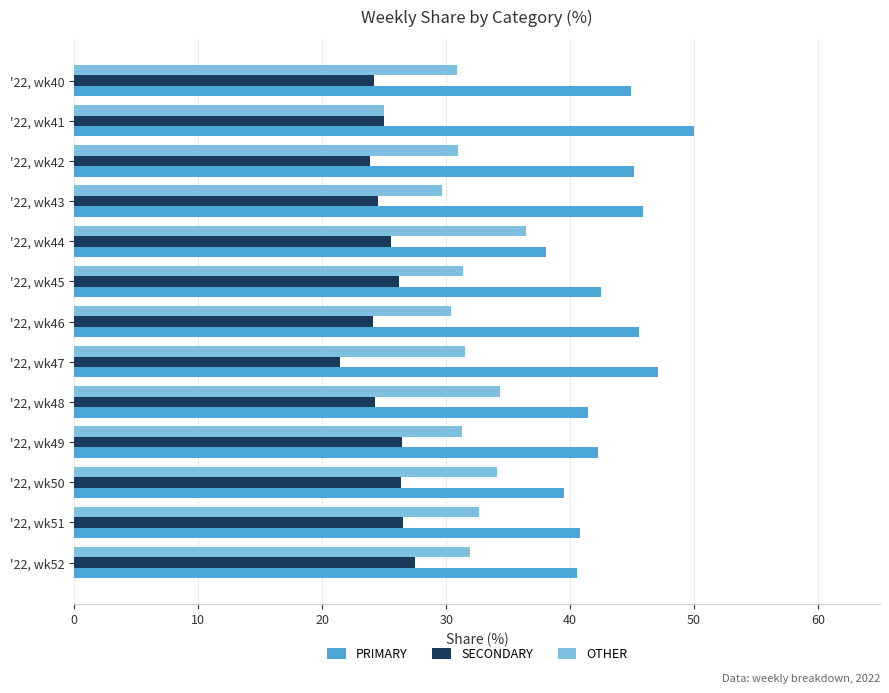

What is the difference between the highest and lowest values at '22, wk44?

12.5